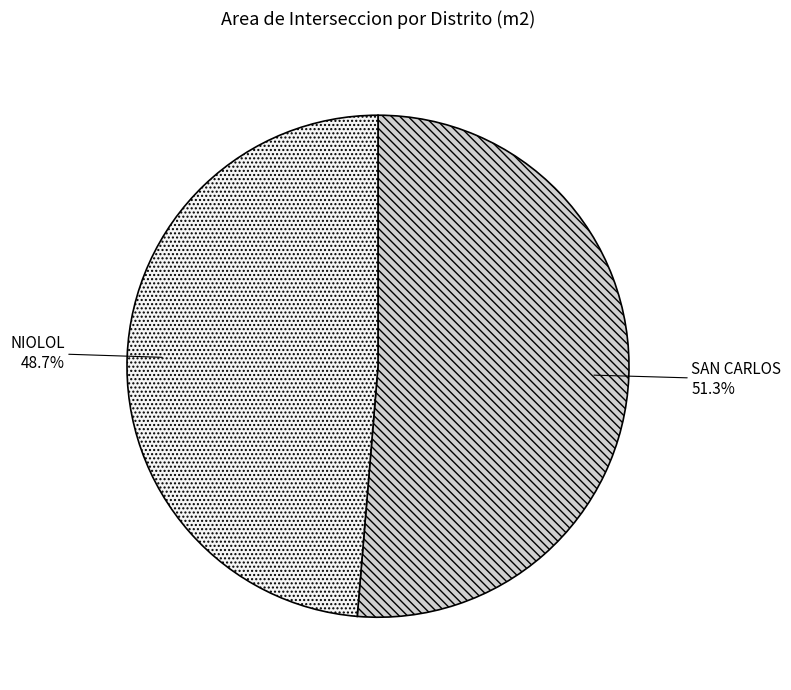

Is there any slice that represents more than half of the pie?

Yes